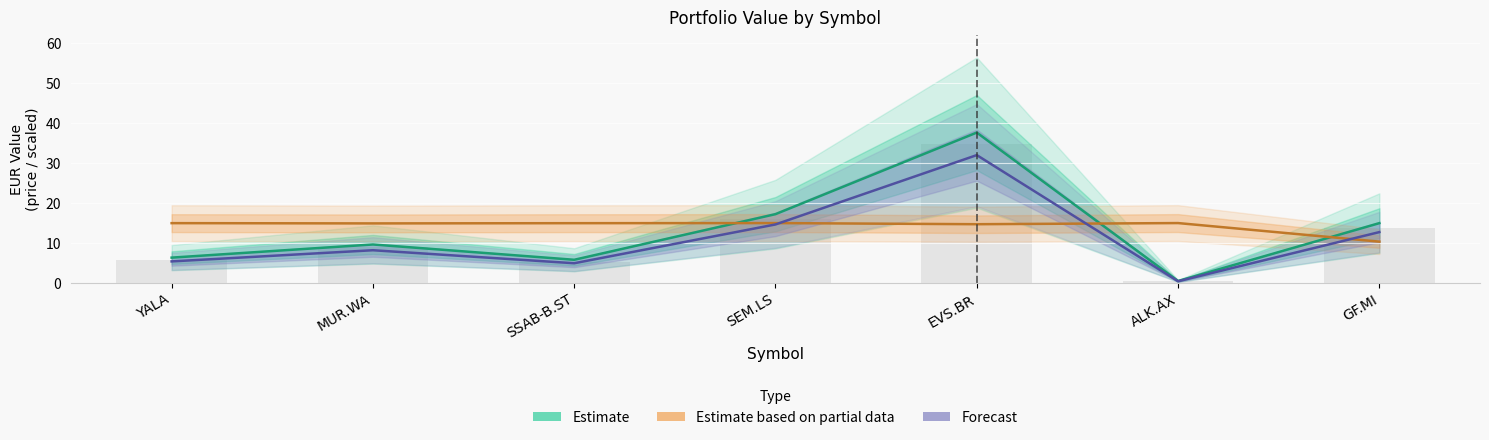

At which label does Estimate reach its minimum?

ALK.AX